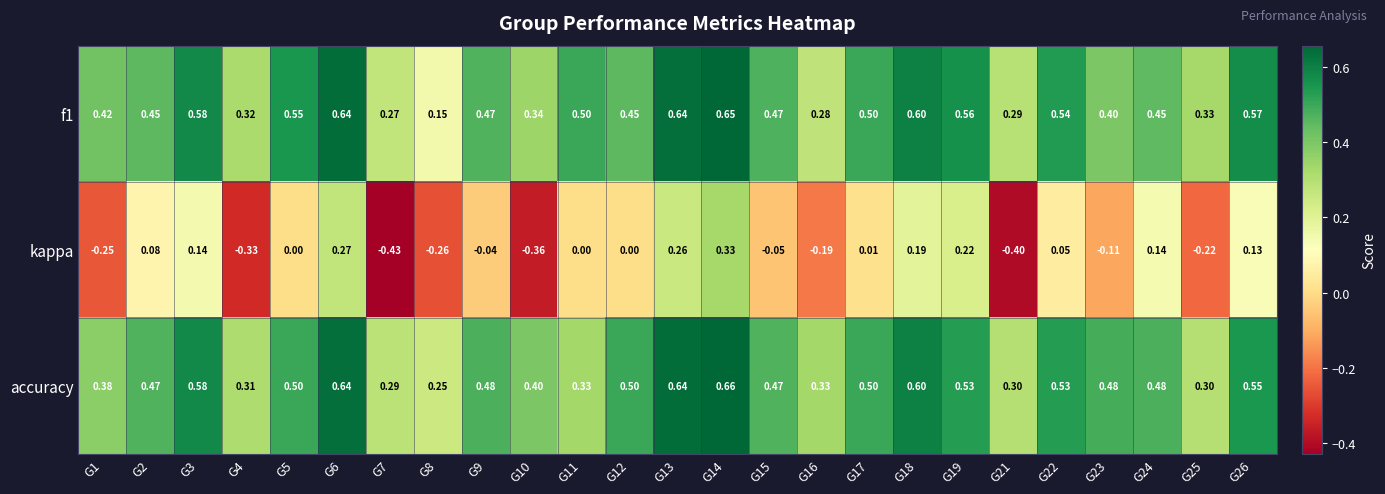

How many categories are shown in the chart?

25